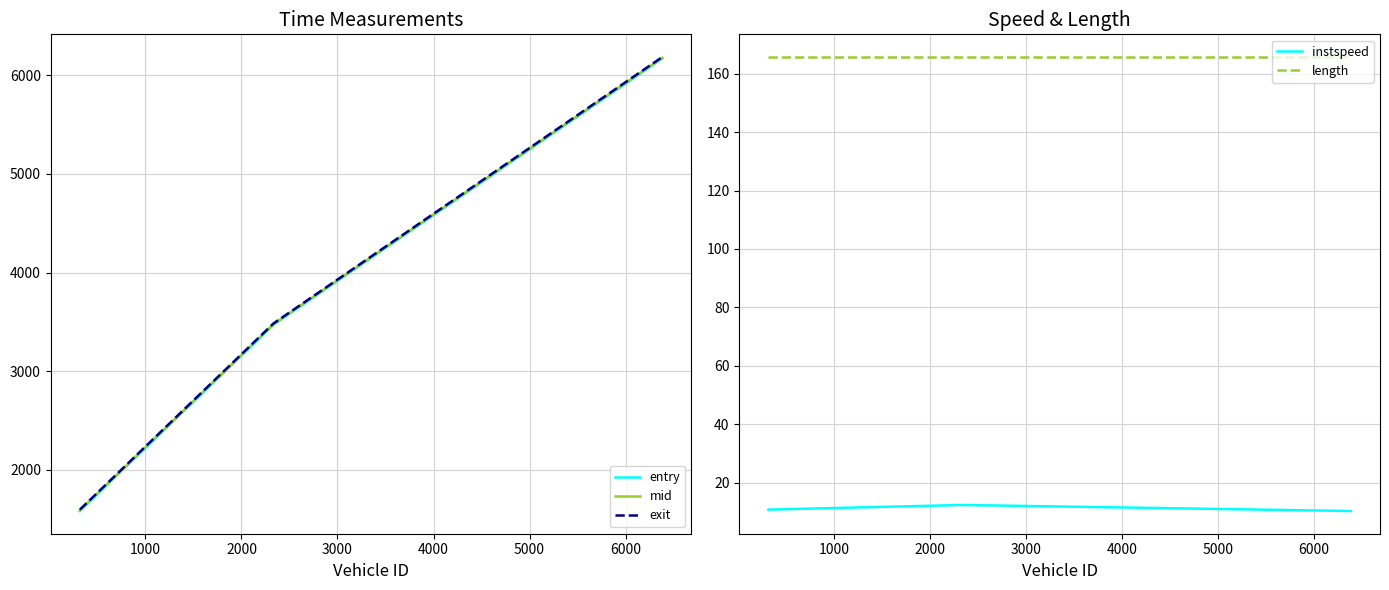

What is the highest value of the length series?

165.7